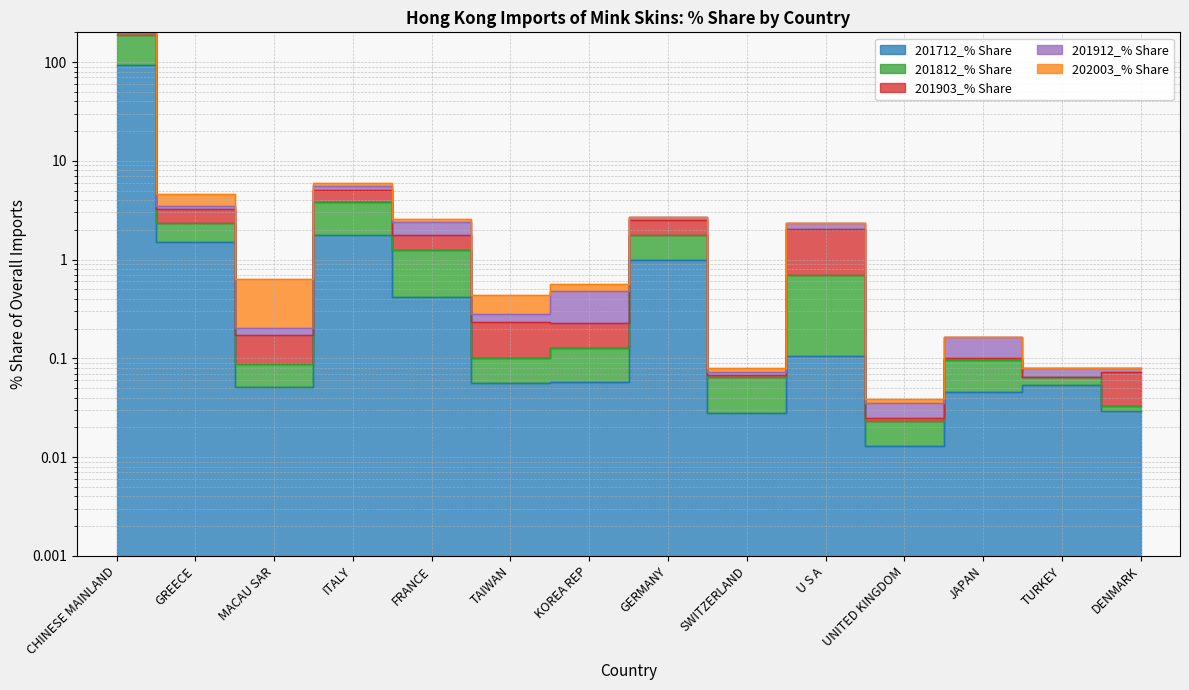

The 202003_% Share series shows 468.9 at CHINESE MAINLAND. True or false?

False